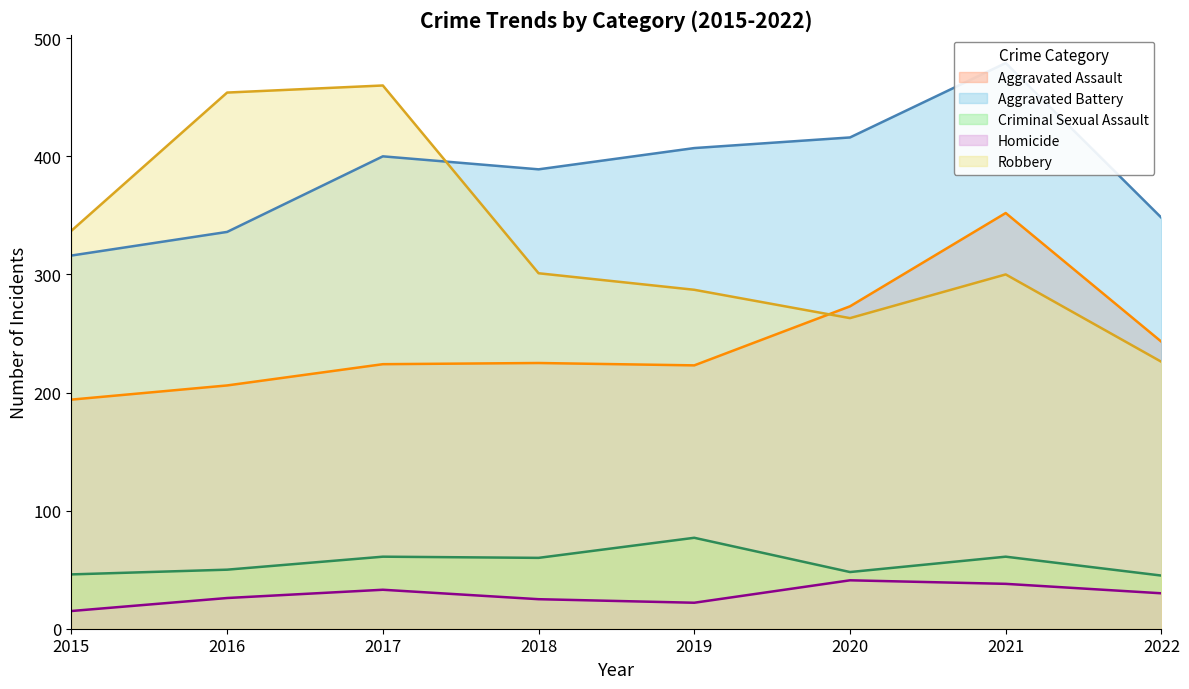

At which category is the sum across all series the highest?

2021